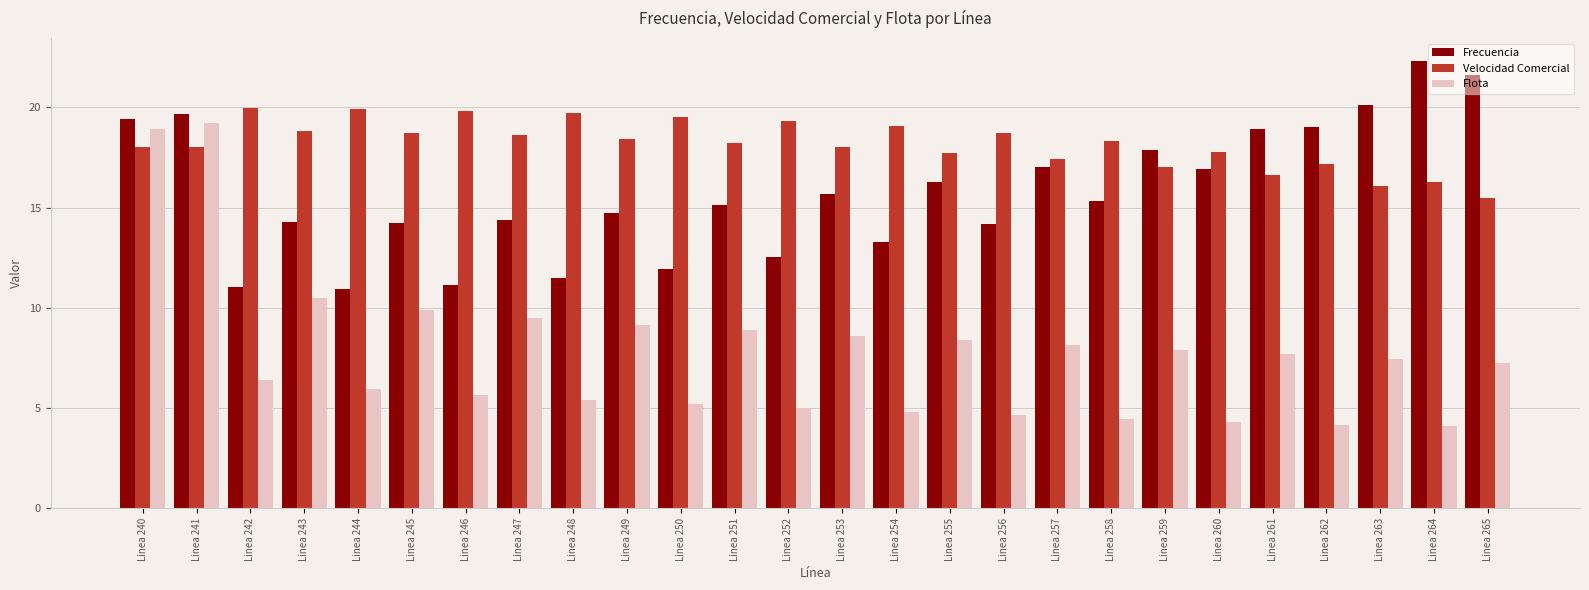

What is the difference between the maximum and minimum values in the Frecuencia series?

11.4